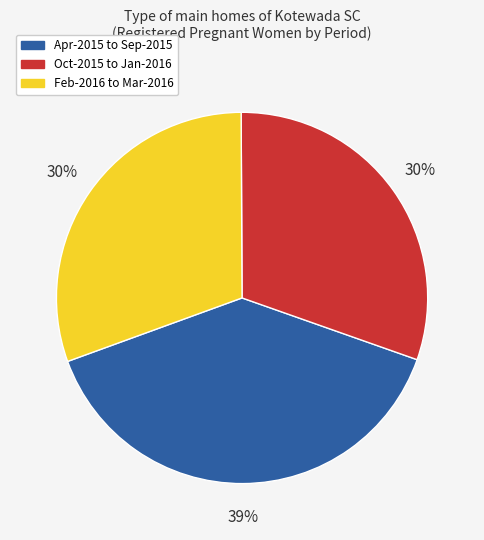

Does any single category account for the majority?

No